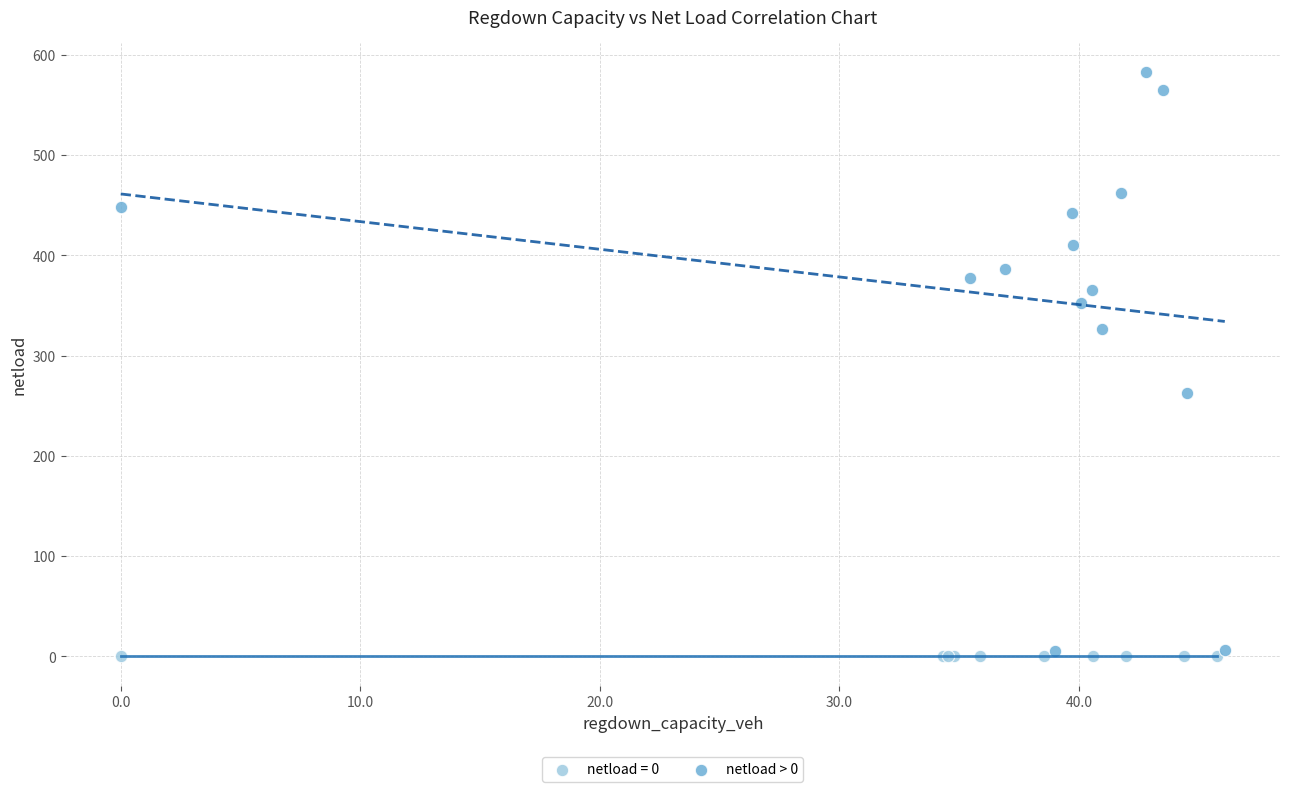

Which series reaches the maximum Y coordinate?

netload > 0